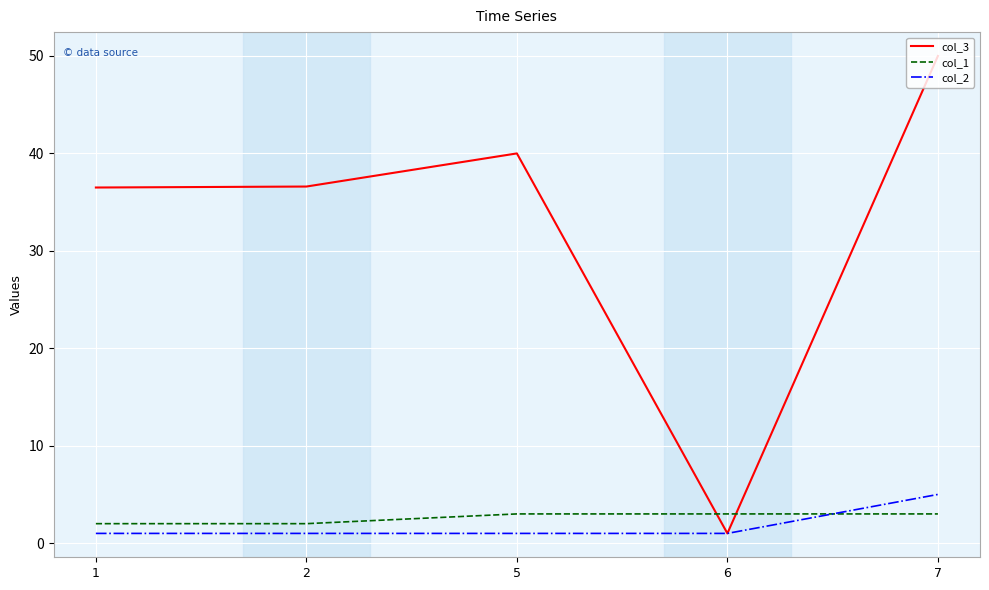

Which series has the largest total across all categories?

col_3